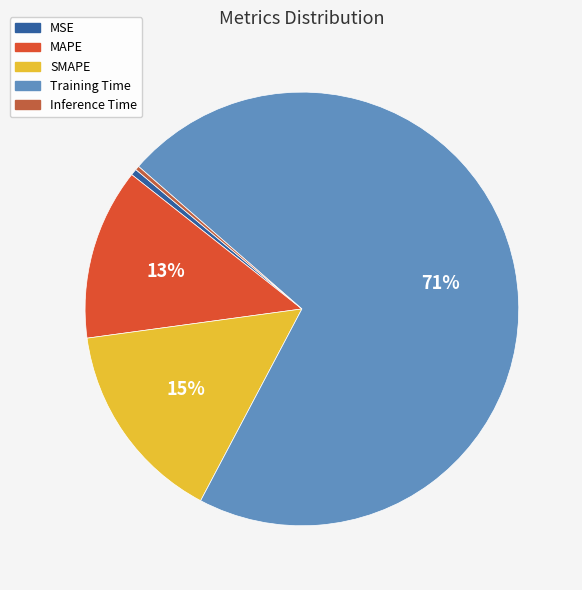

What is the change in value from MAPE to SMAPE?

+0.1